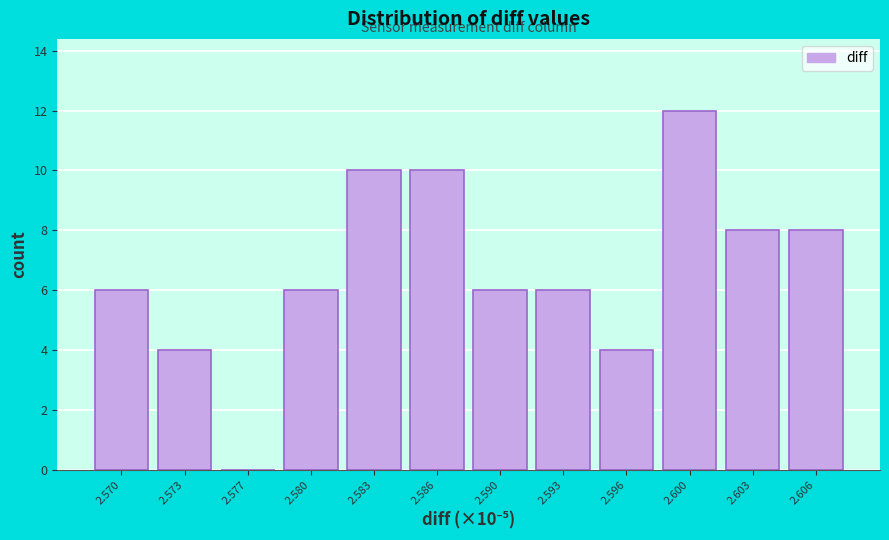

Reading left to right, transcribe all the data shown in this chart.

2.570=6	2.573=4	2.577=0	2.580=6	2.583=10	2.586=10	2.590=6	2.593=6	2.596=4	2.600=12	2.603=8	2.606=8